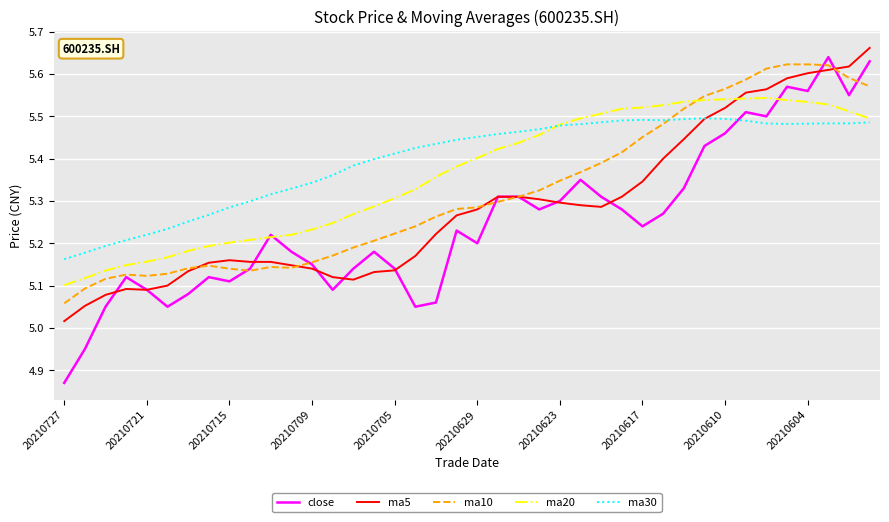

True or false: ma30 and ma5 intersect in this chart.

True